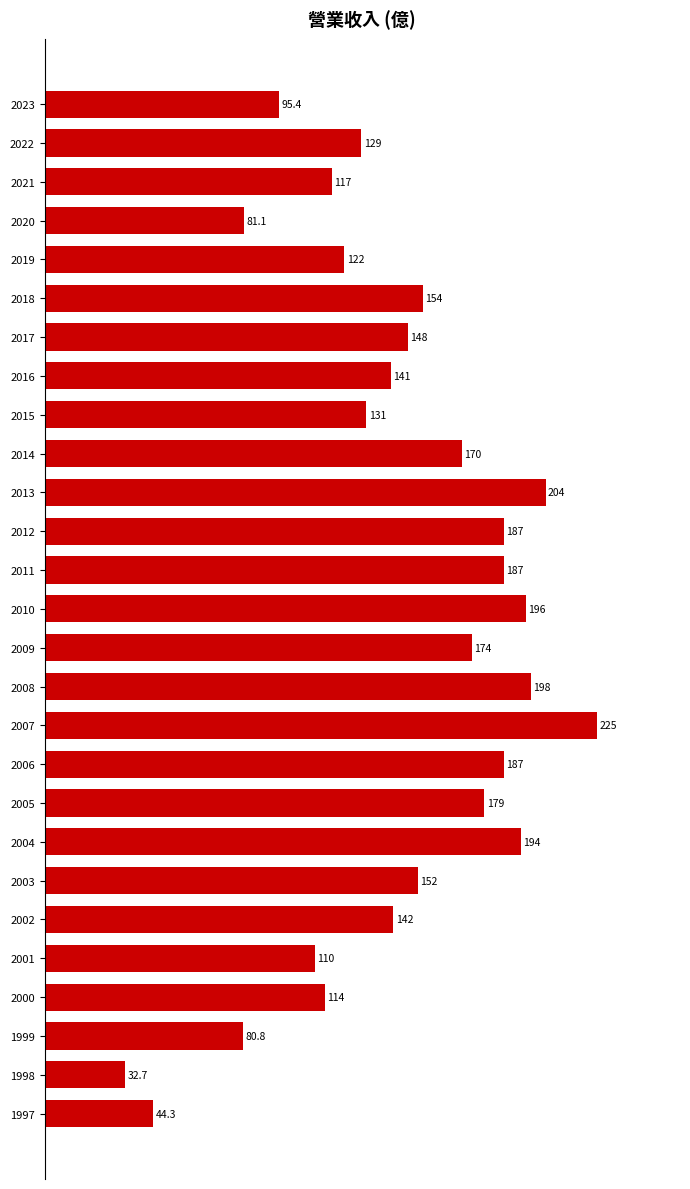

Between 2021 and 2022, which is larger?

2022